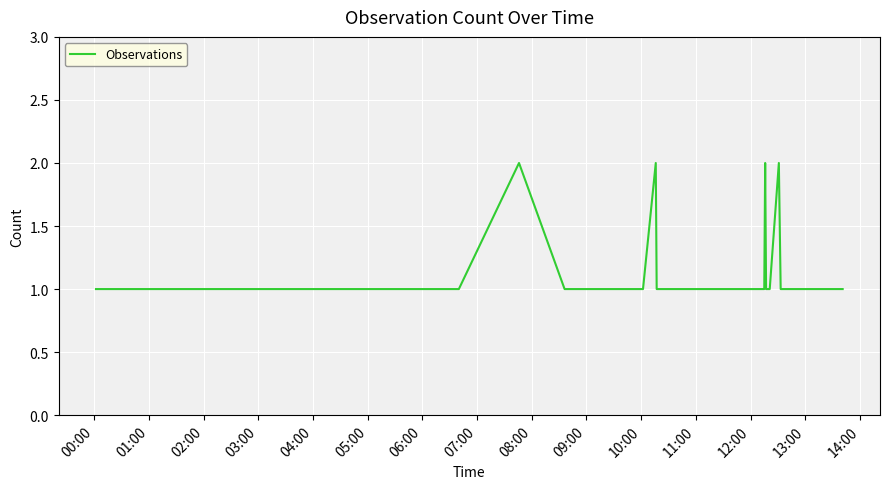

True or false: the data has more than 2 interior local peaks.

True